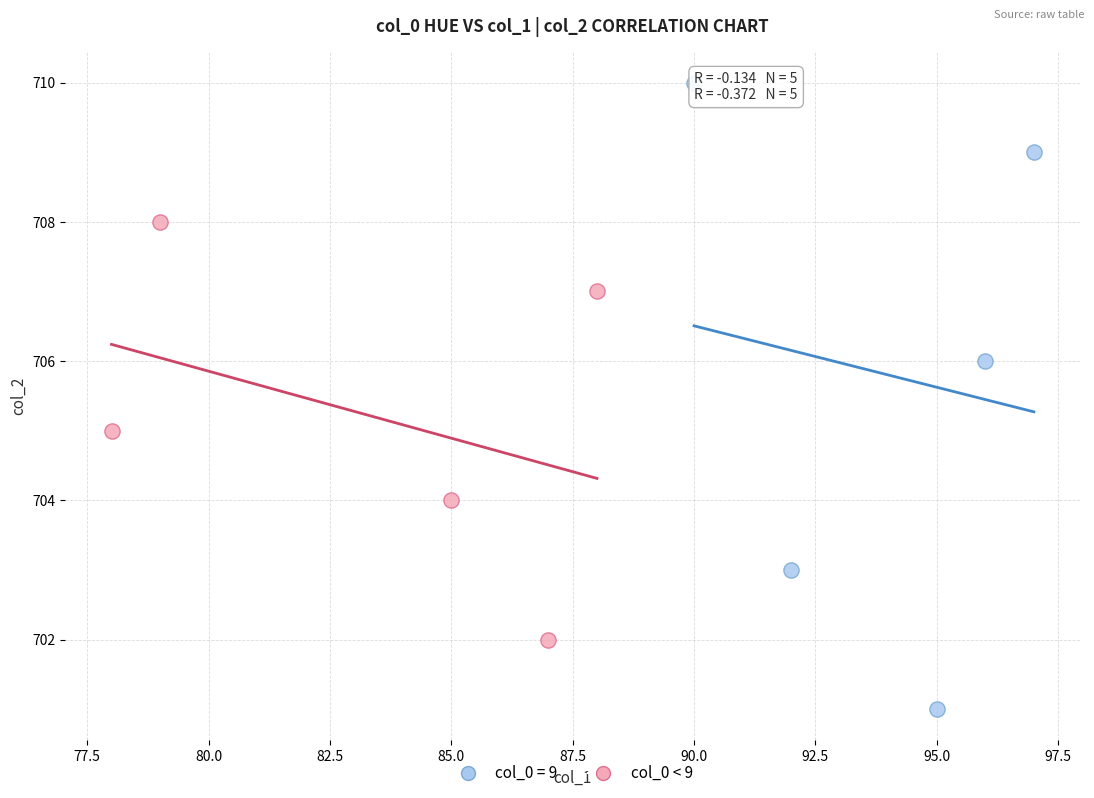

Which series reaches the minimum Y coordinate?

col_0 = 9